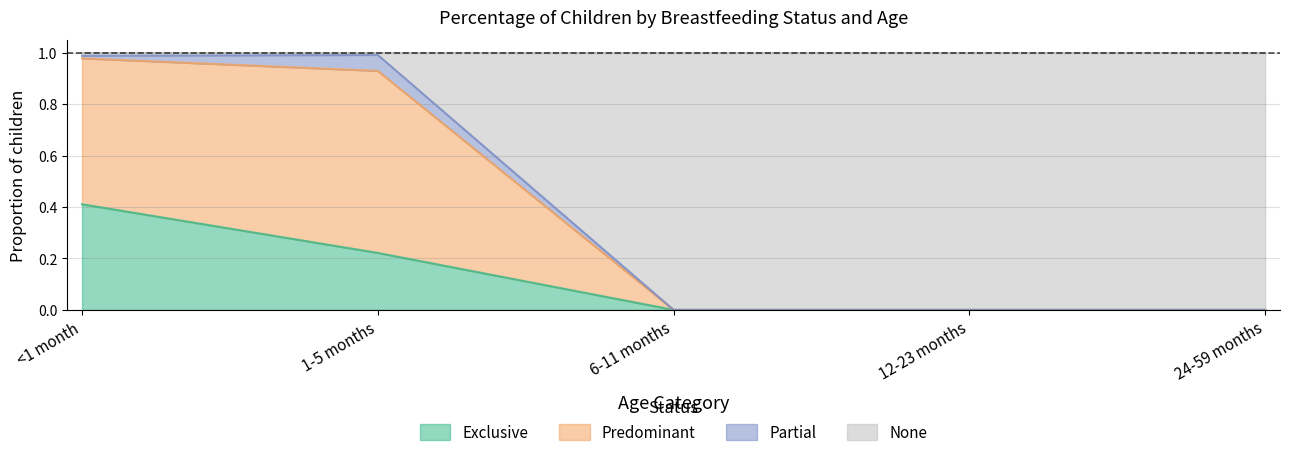

True or false: Predominant has more than 1 interior local peaks.

False